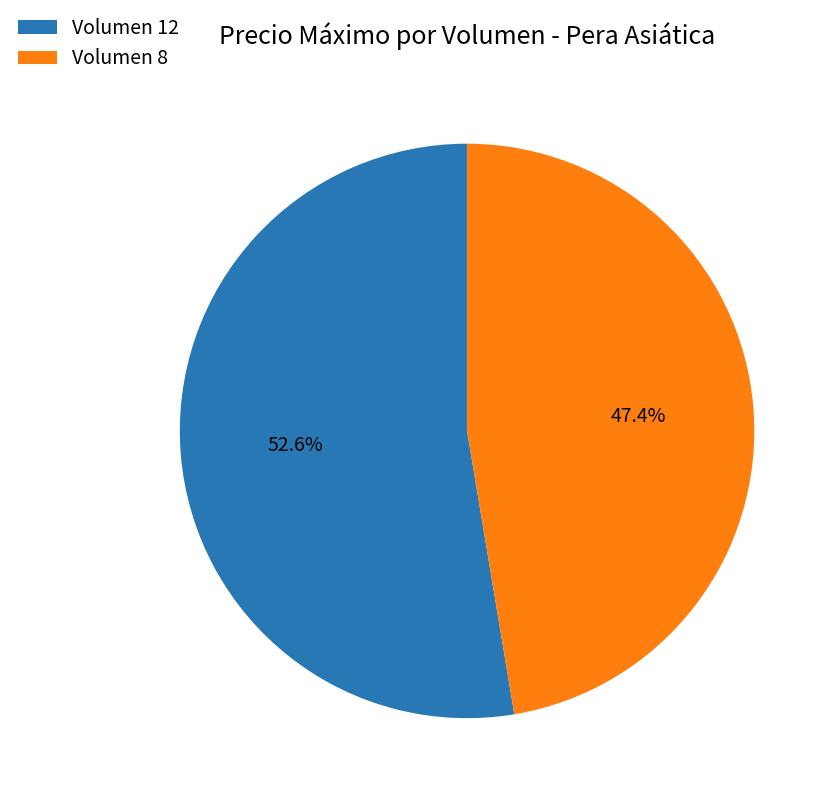

Between Volumen 8 and Volumen 12, which is larger?

Volumen 12